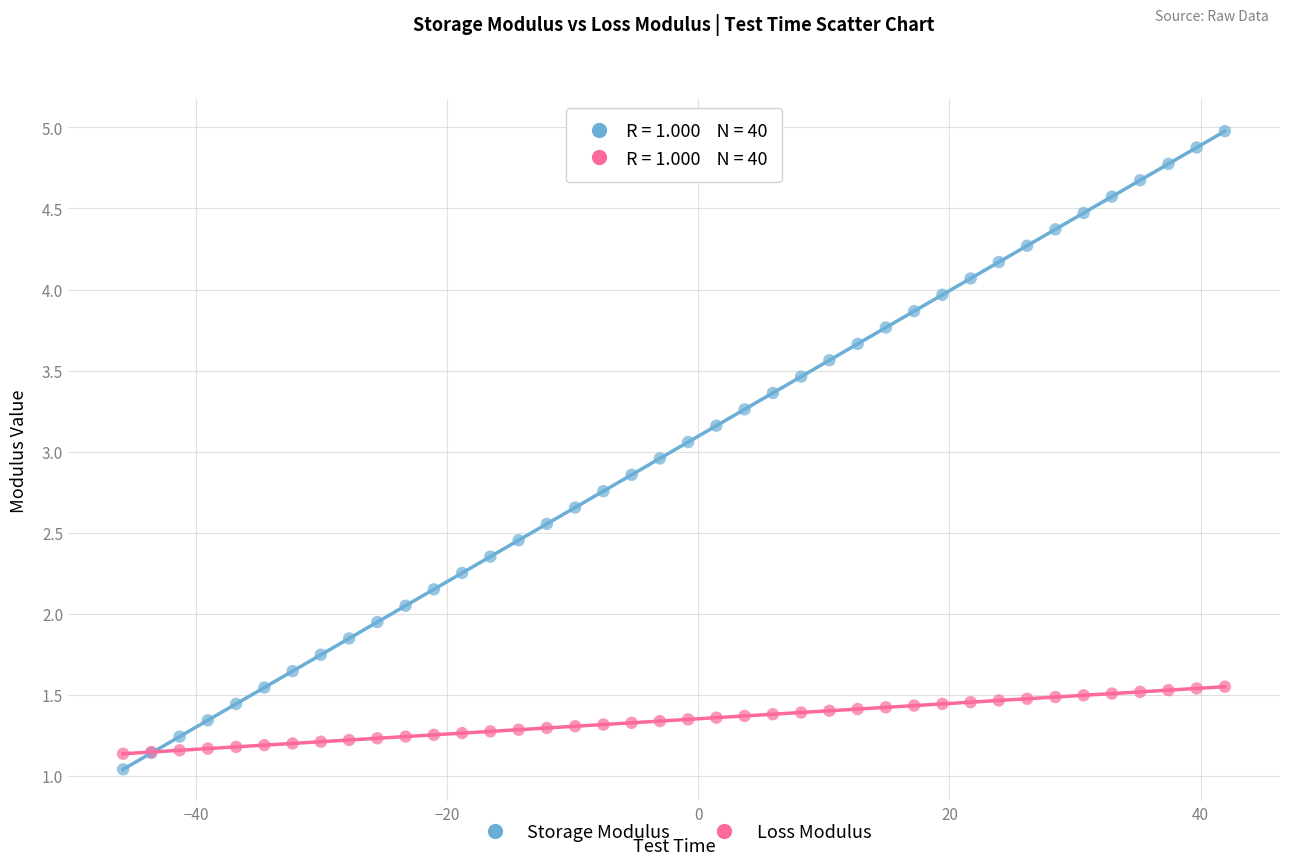

Which series reaches the maximum Y coordinate?

Storage Modulus